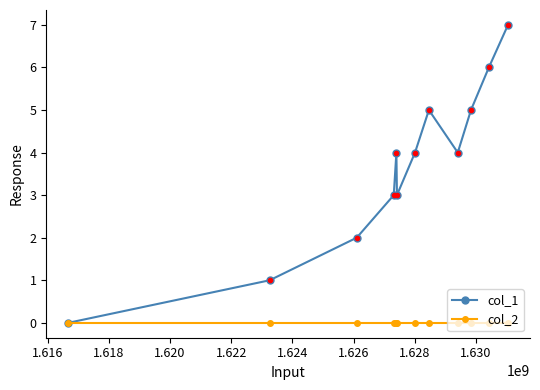

Does the chart have visible grid lines?

No